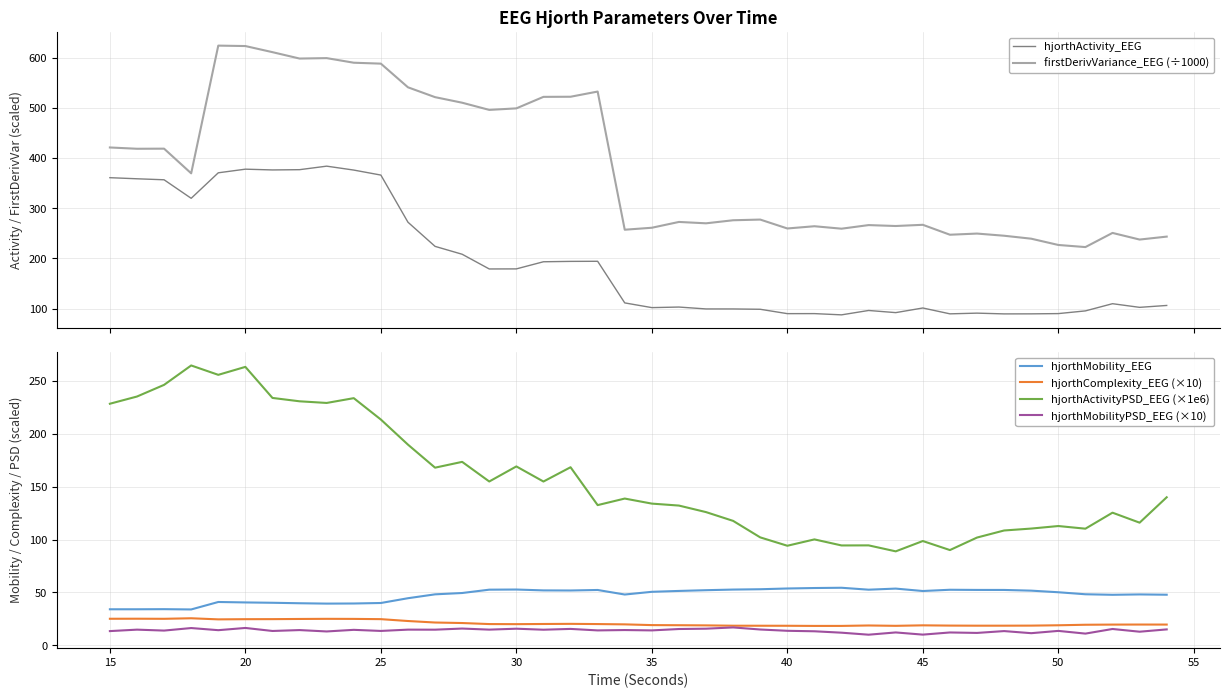

Does the chart display data point markers on the line(s)?

No